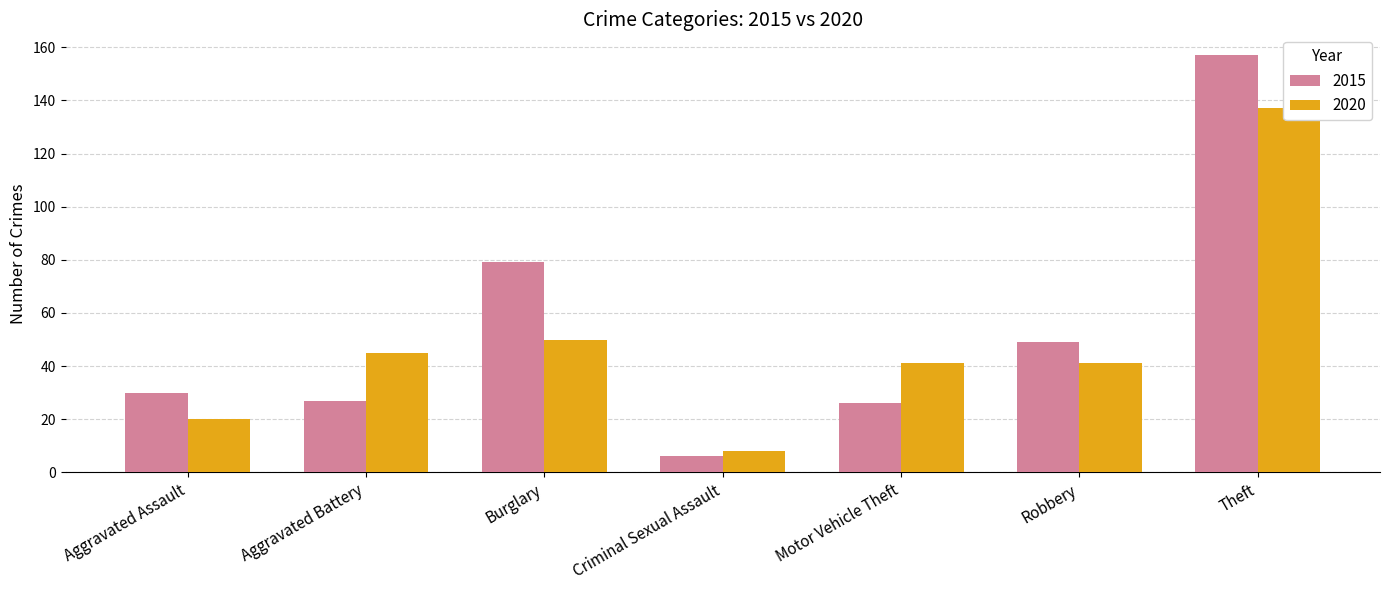

What is the label of the 7th bar from the right?

Aggravated Assault